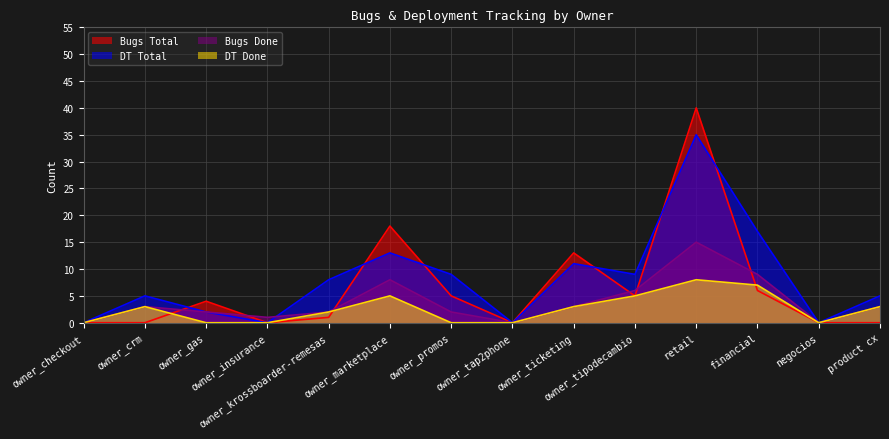

What is the sum of the Bugs Done values at owner_promos and owner_tipodecambio?

8